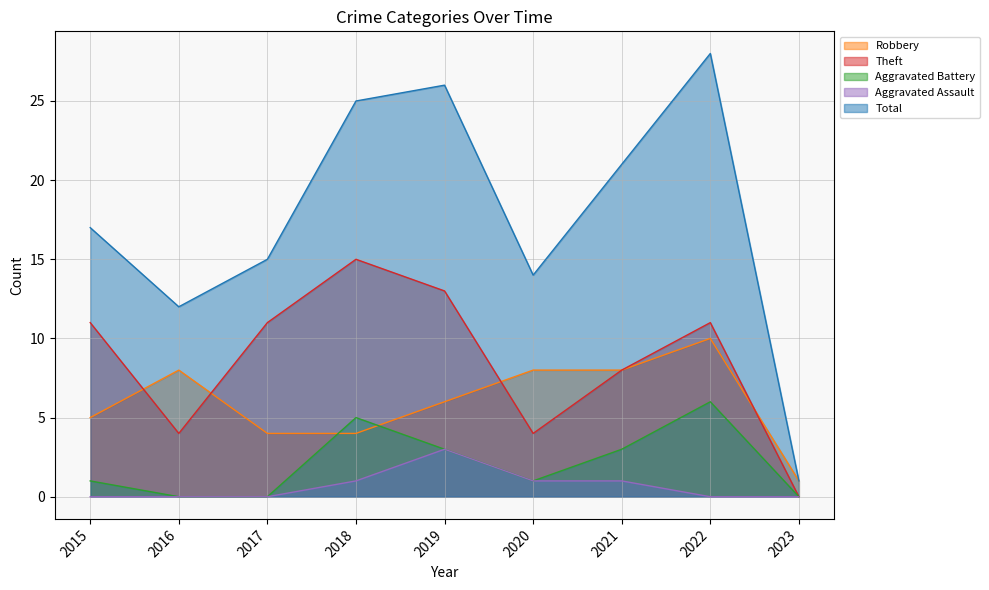

How many distinct data groups are displayed?

5